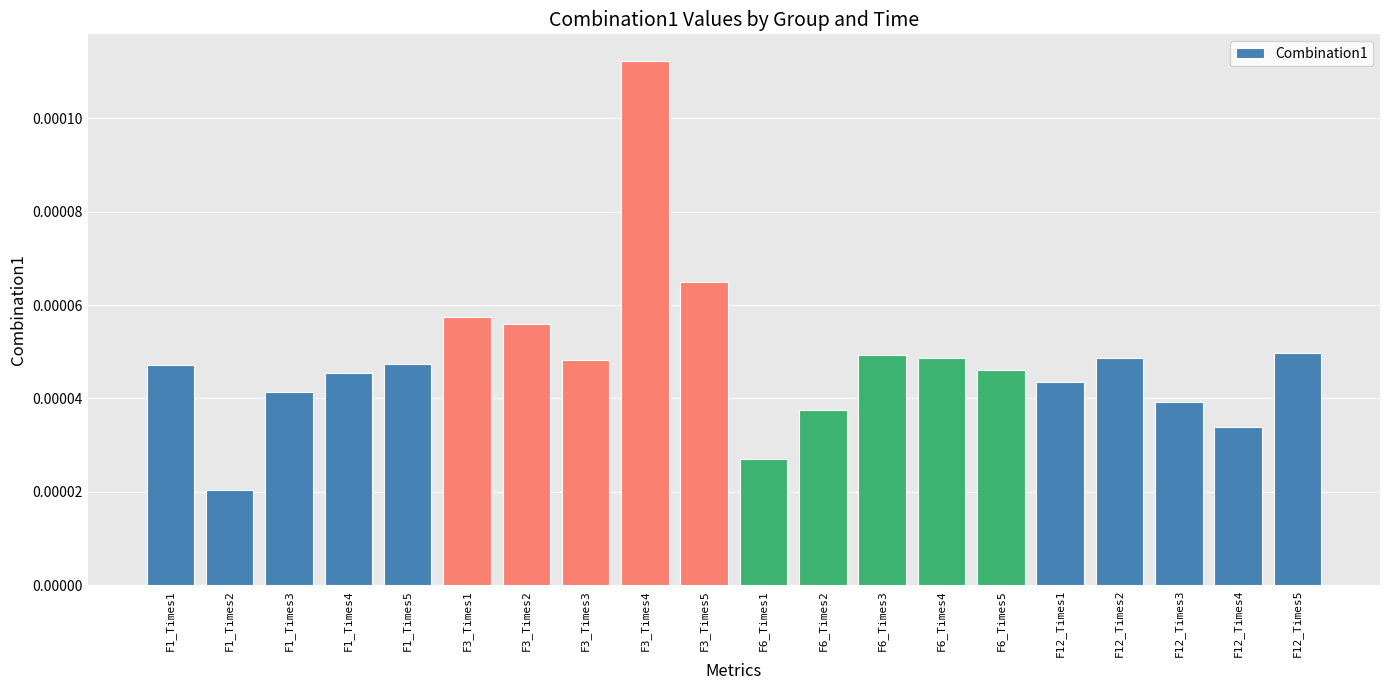

How many values are between 0 and 1?

20